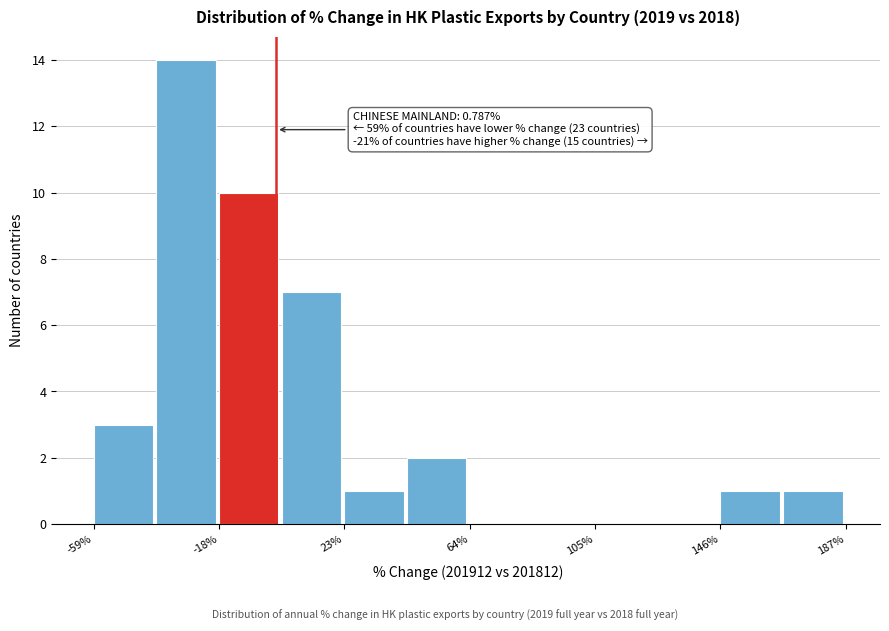

Over which range of the x-axis is the bar tallest?

-40 to -20